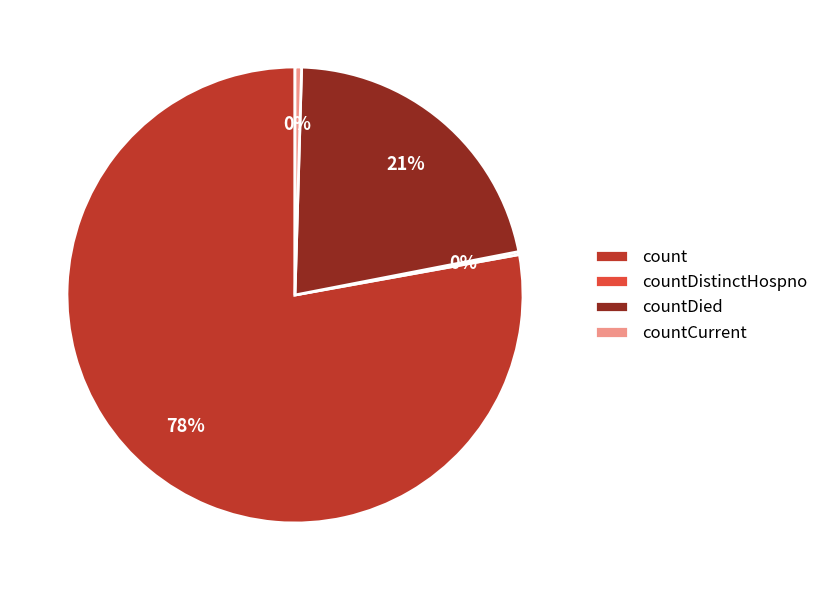

Is it true that countDied is 34% of the pie?

False